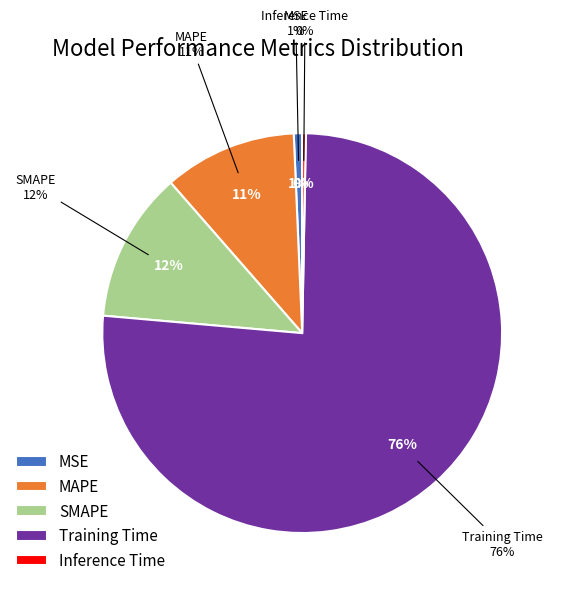

To the nearest percent, what is the difference between the largest and smallest slice percentages?

76%